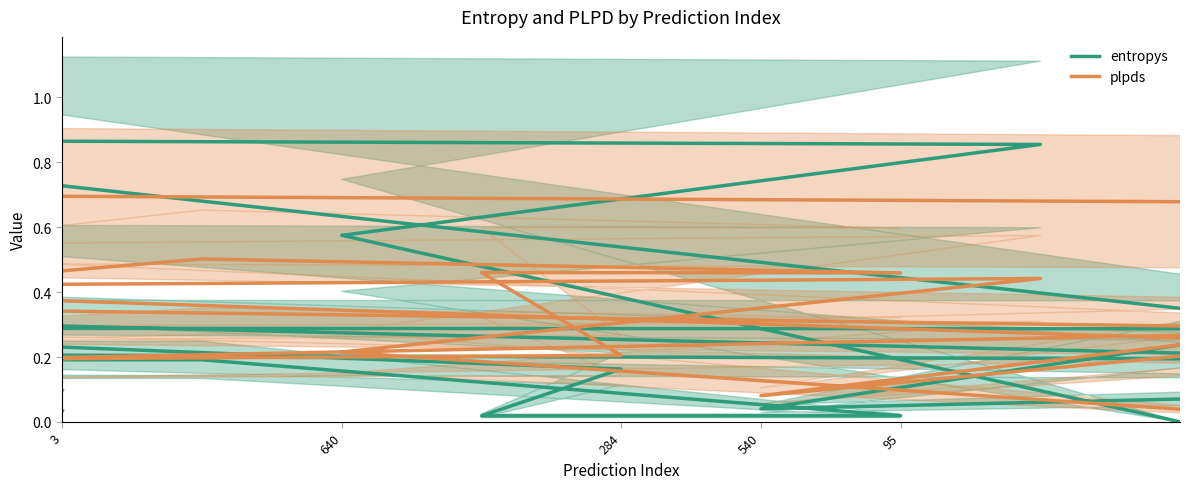

What is the label of the 17th point from the right?

284